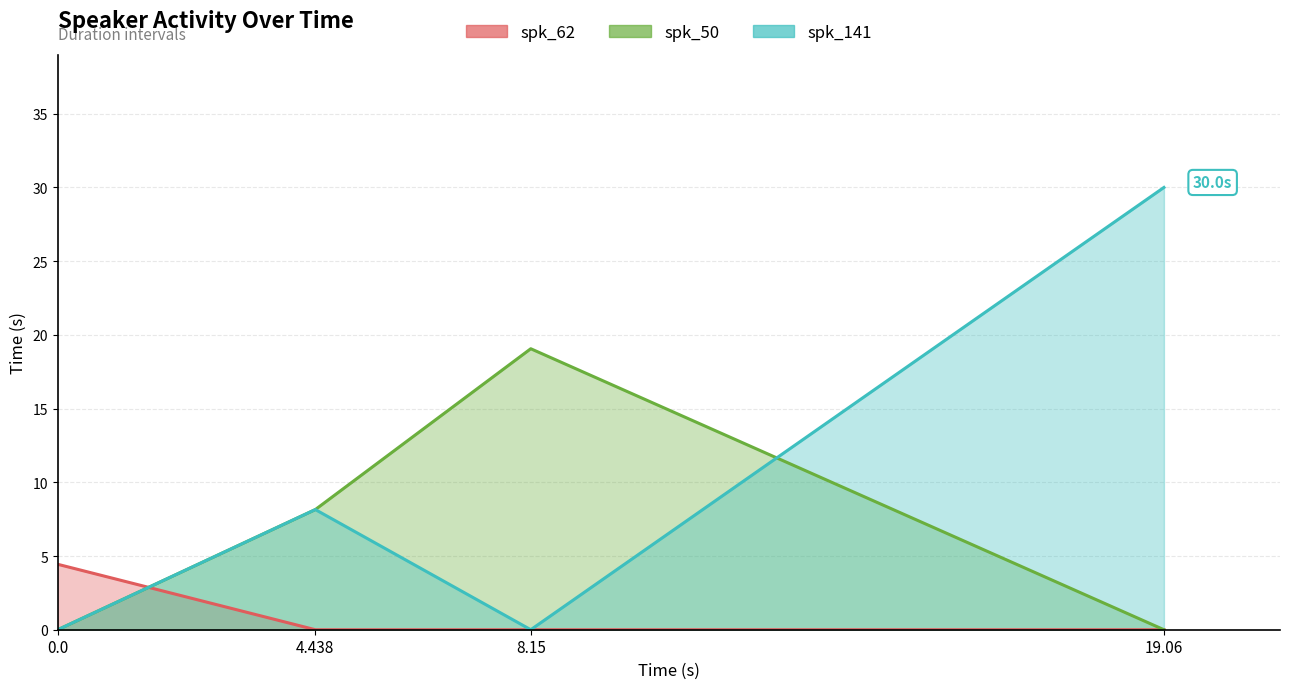

Rank the categories by spk_62 value from lowest to highest.

4.438, 8.15, 19.06, 0.0